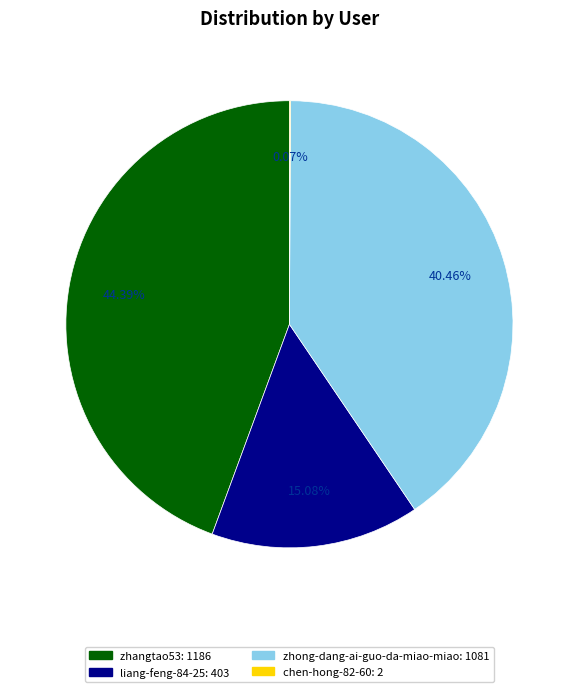

Approximately how many times larger is the value at zhong-dang-ai-guo-da-miao-miao compared to zhangtao53?

0.9